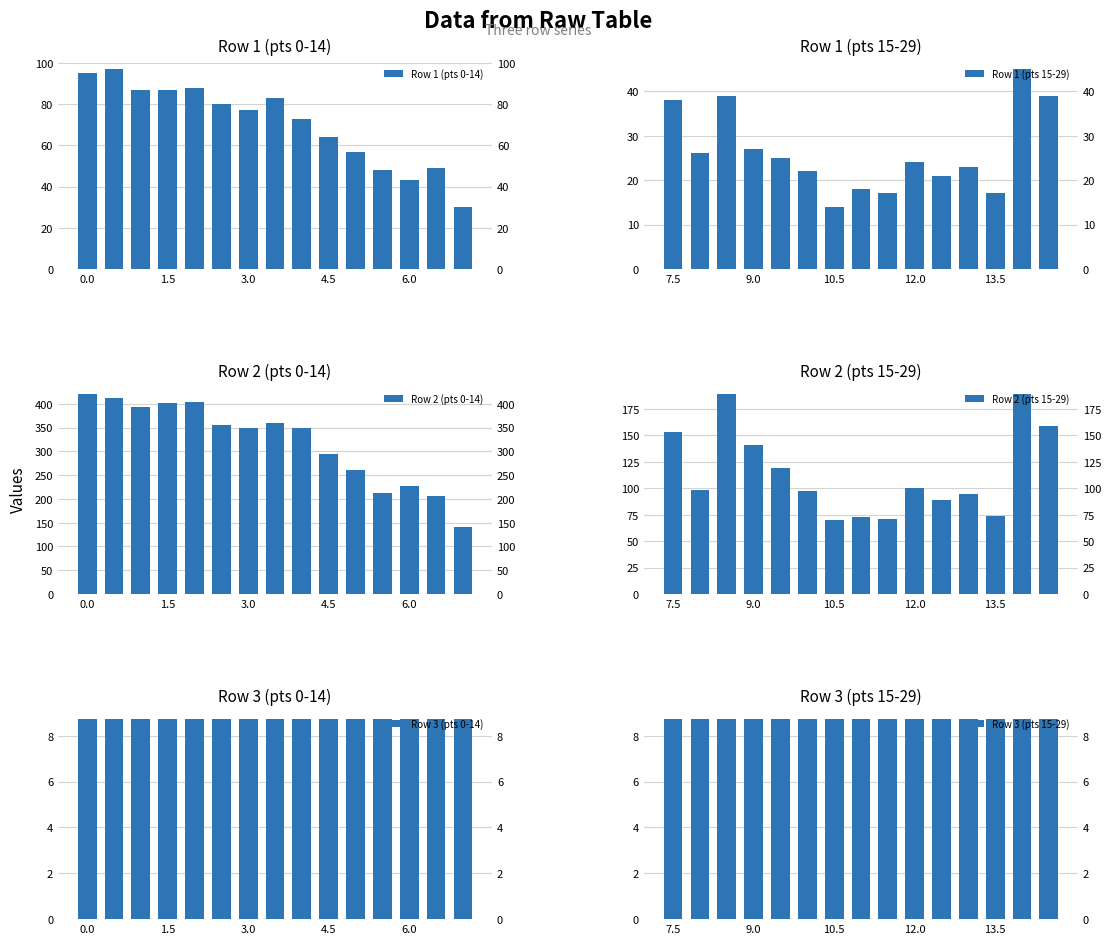

What value does the Row 3 (pts 15-29) series have at 13?

8.7